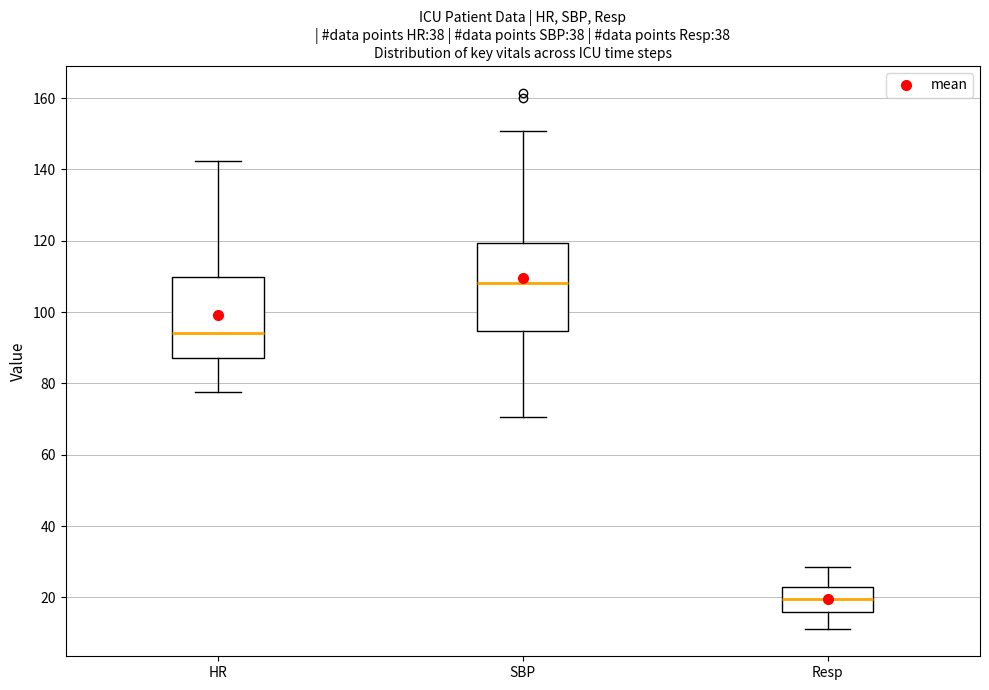

Where does the upper whisker of the box for SBP end on the y-axis? The values are not printed on the chart, so give them approximately, as read against the axis.

150